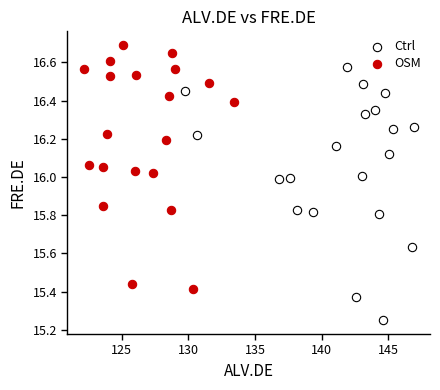

Which series reaches the minimum Y coordinate?

Ctrl